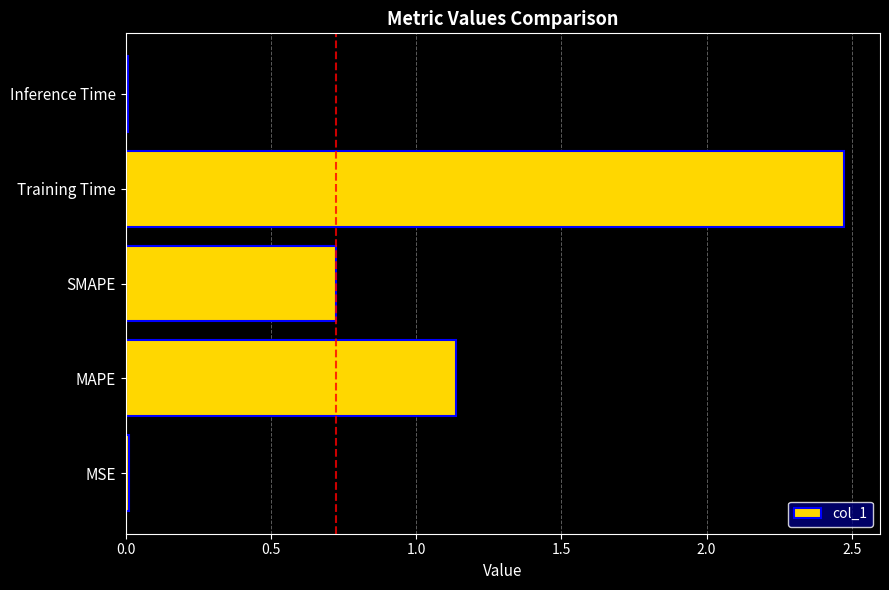

At which label is the value closest to 1?

MAPE